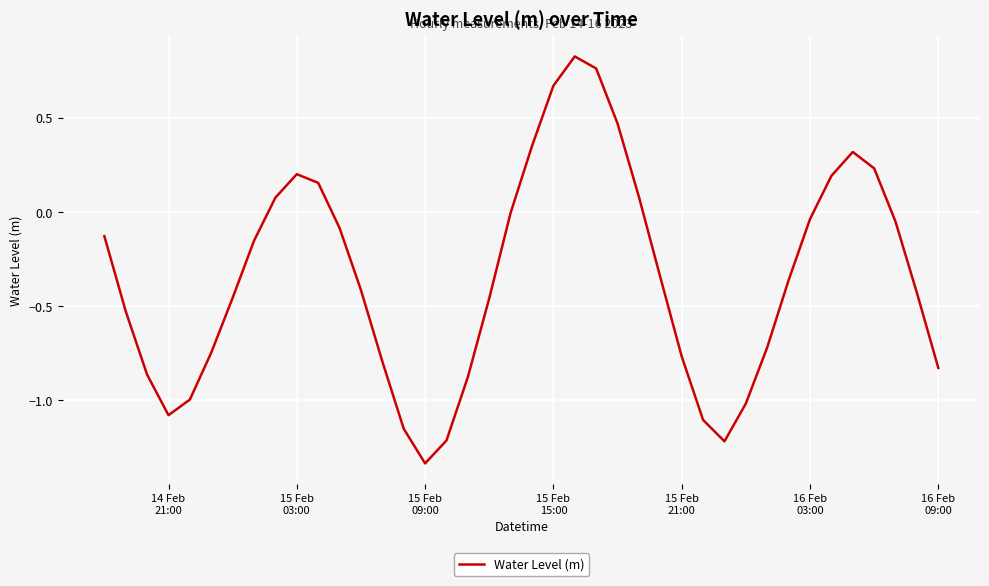

What is the value of the 15th point from the left?

-1.2